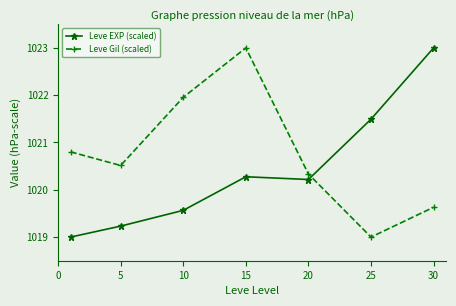

Which series has the largest total across all categories?

Leve Gil (scaled)